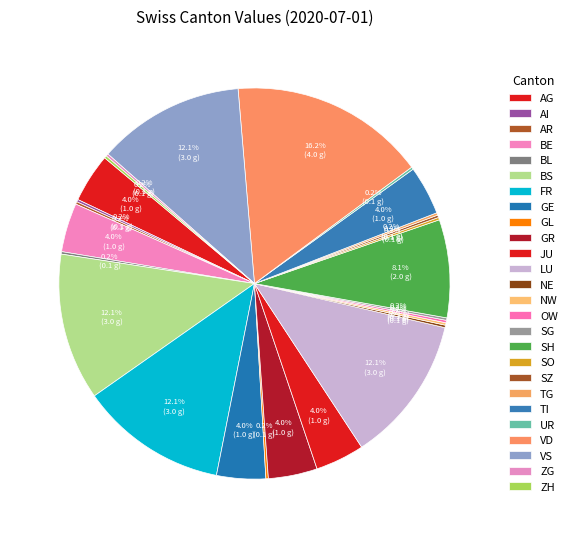

Count the number of slices in the pie.

26